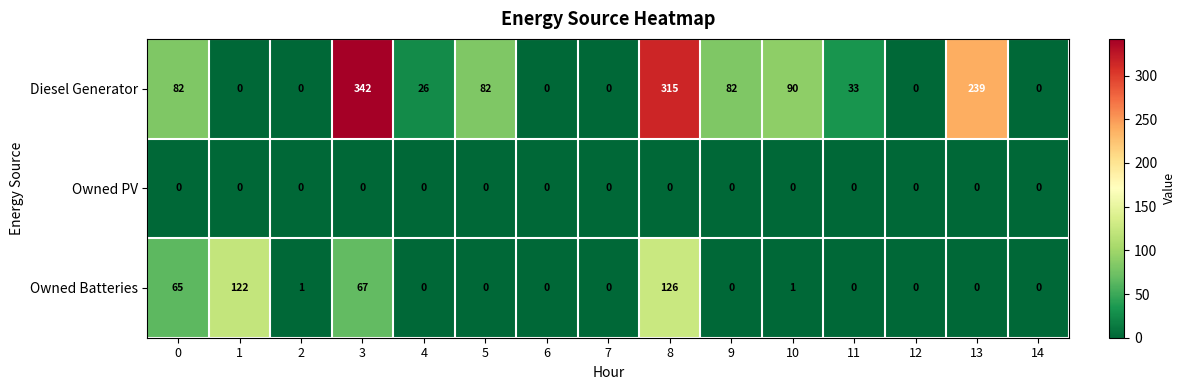

The value of Owned PV at 5 is 0. True or false?

True